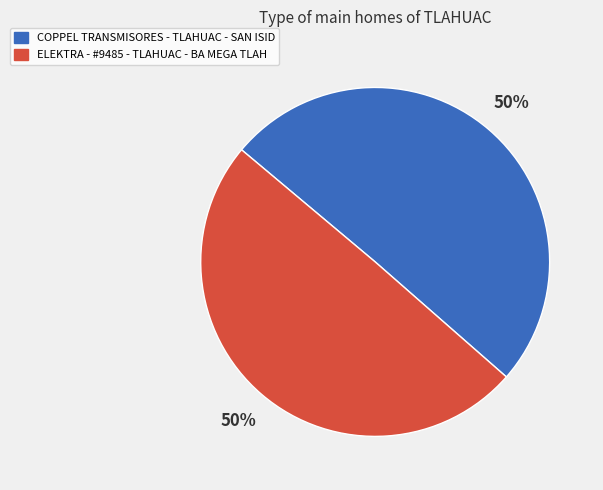

How many slices are in this pie chart?

2